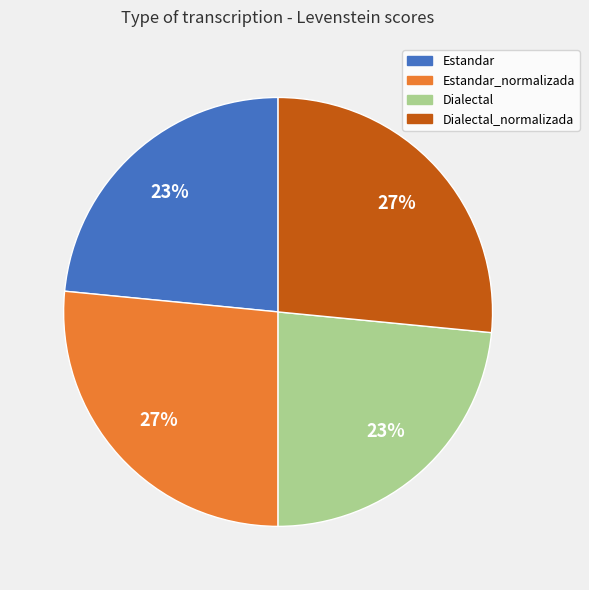

Is there a majority slice in this chart?

No